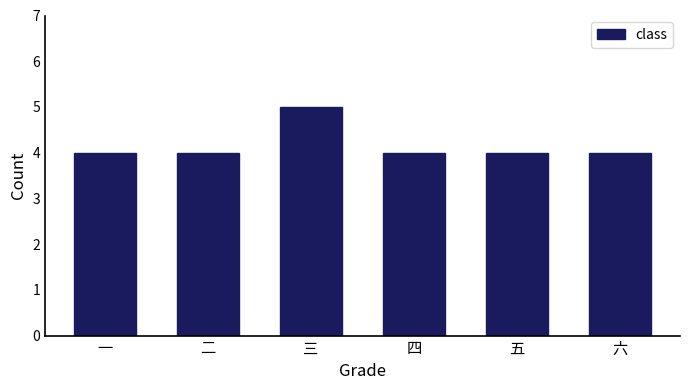

Reading left to right, what are all the values shown in this chart?

一=4	二=4	三=5	四=4	五=4	六=4